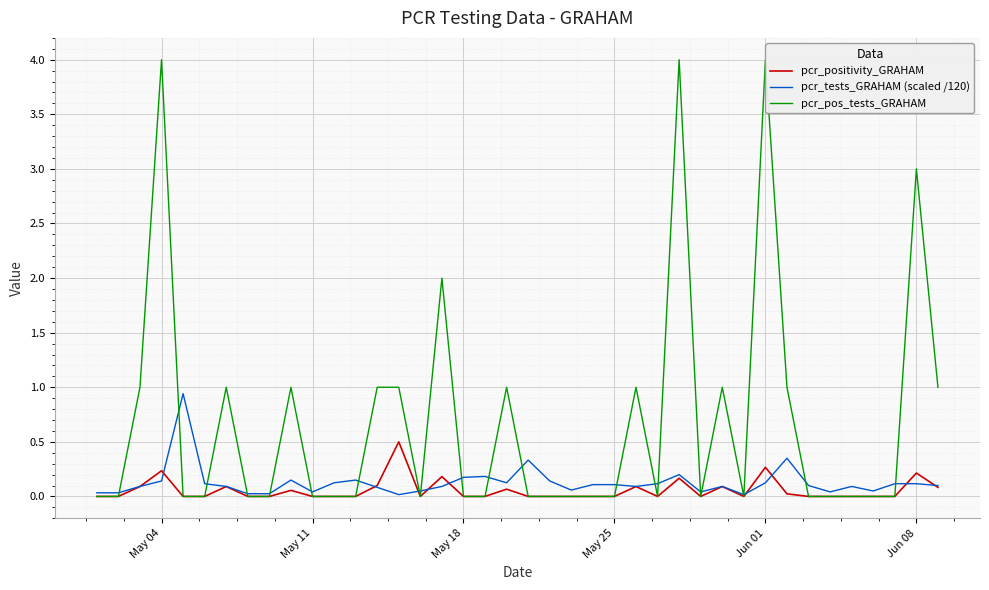

Which series has the largest range (max minus min)?

pcr_pos_tests_GRAHAM